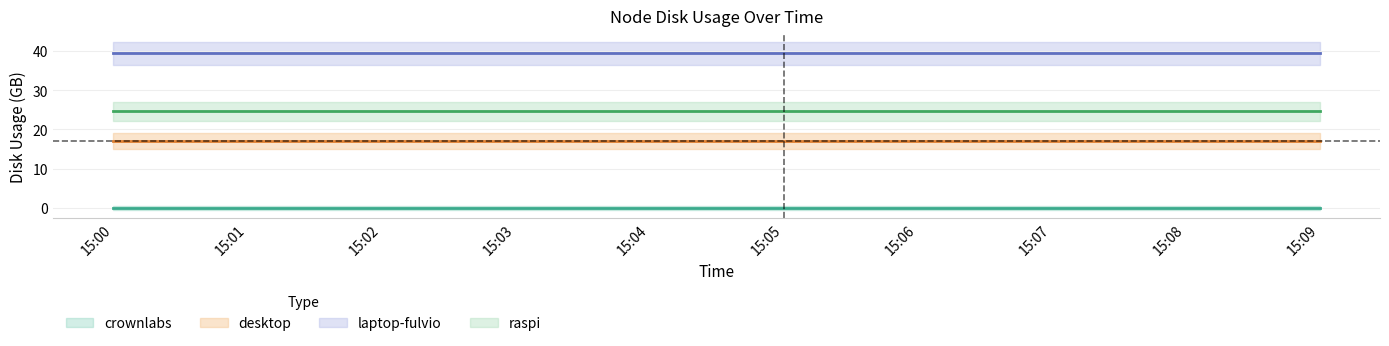

What is the maximum value shown in the chart?

39.4